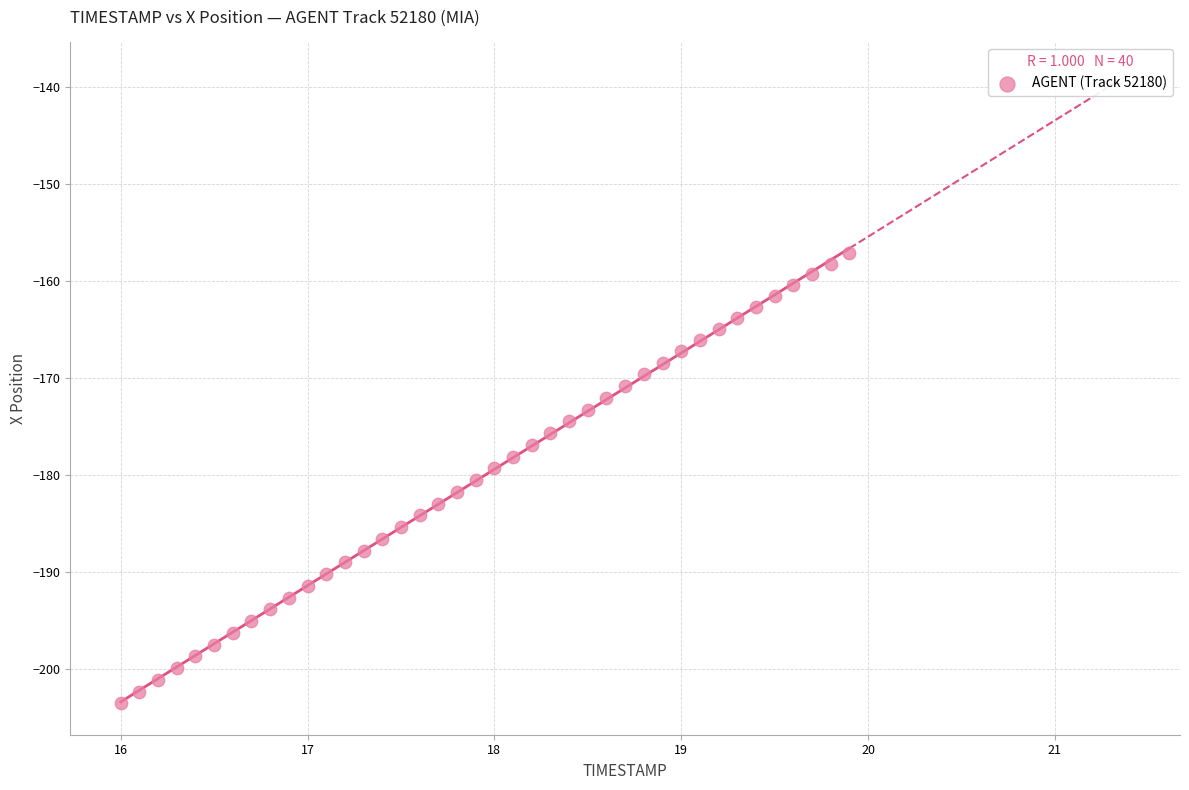

What is the range of Y values (max minus min)?

46.4